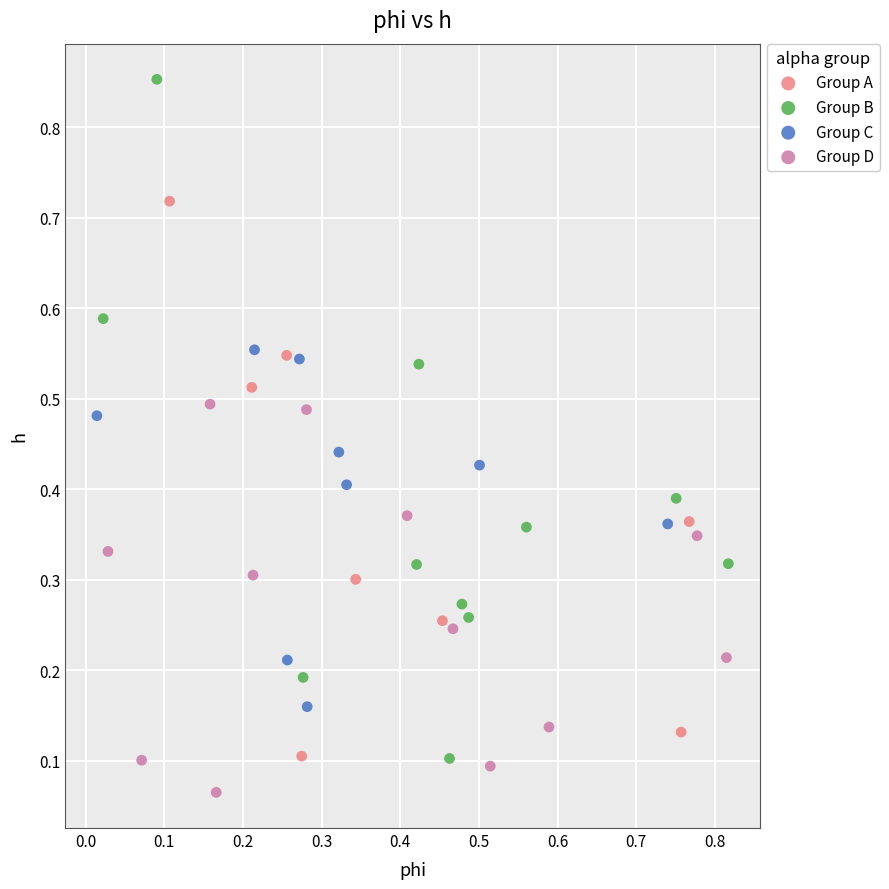

Which series reaches the minimum Y coordinate?

Group D